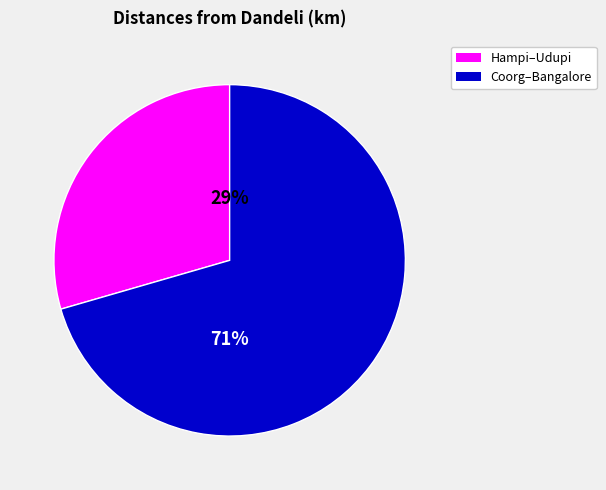

To the nearest percent, what portion does Hampi–Udupi represent?

29%